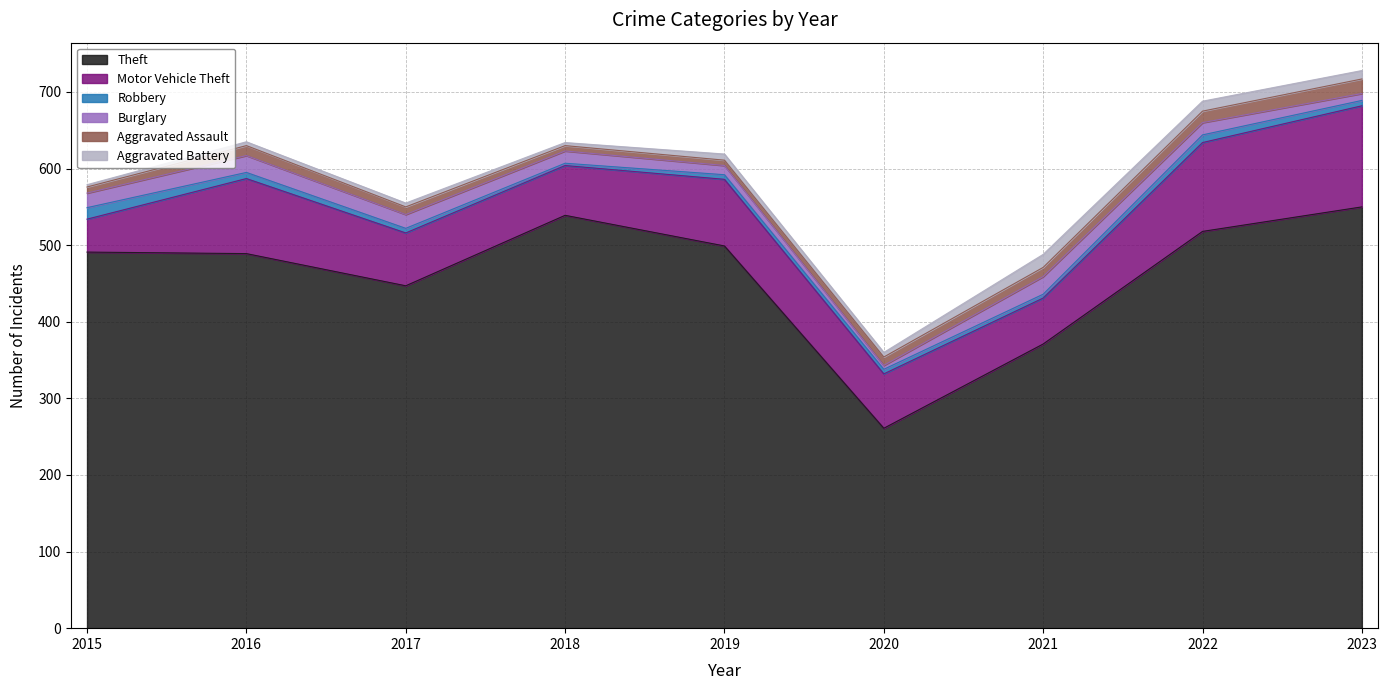

The value of Robbery at 2019 is 8. True or false?

False